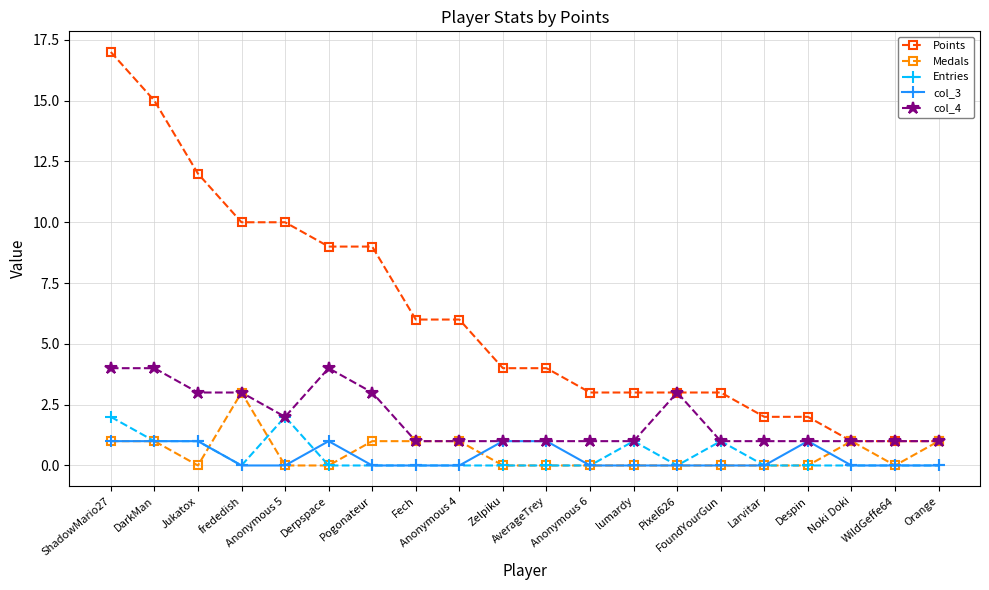

How many lines are shown in the chart?

5